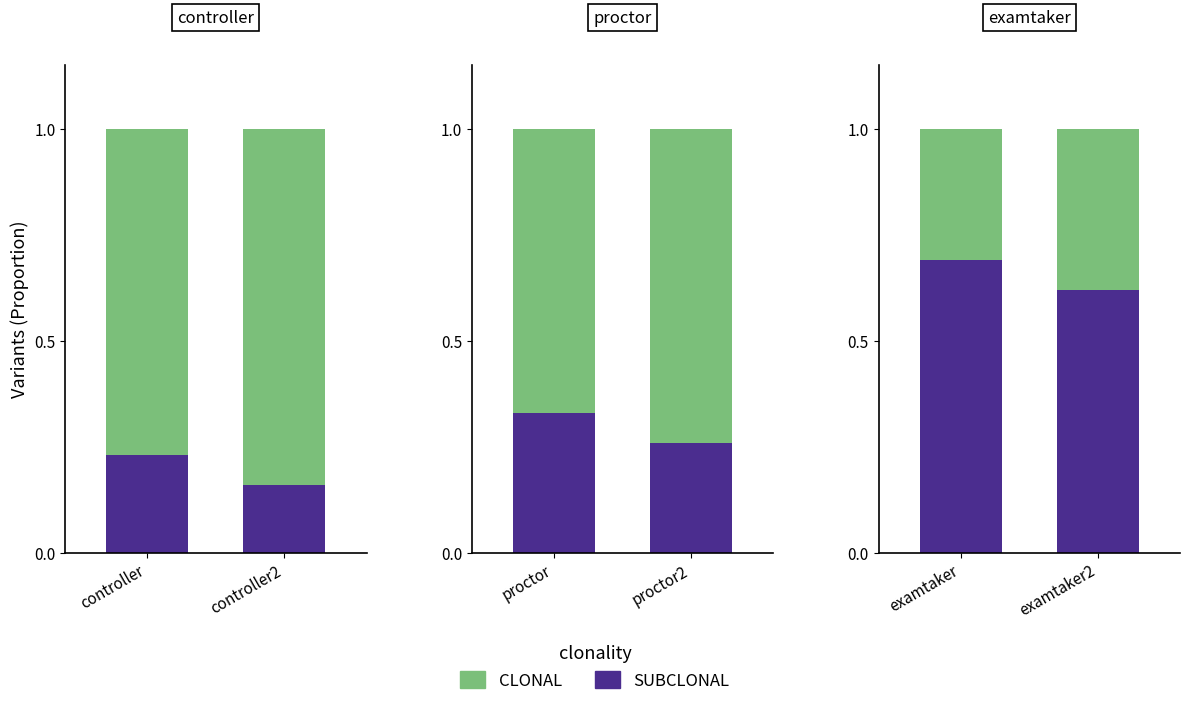

The SUBCLONAL series shows 0.1 at examtaker2. True or false?

False